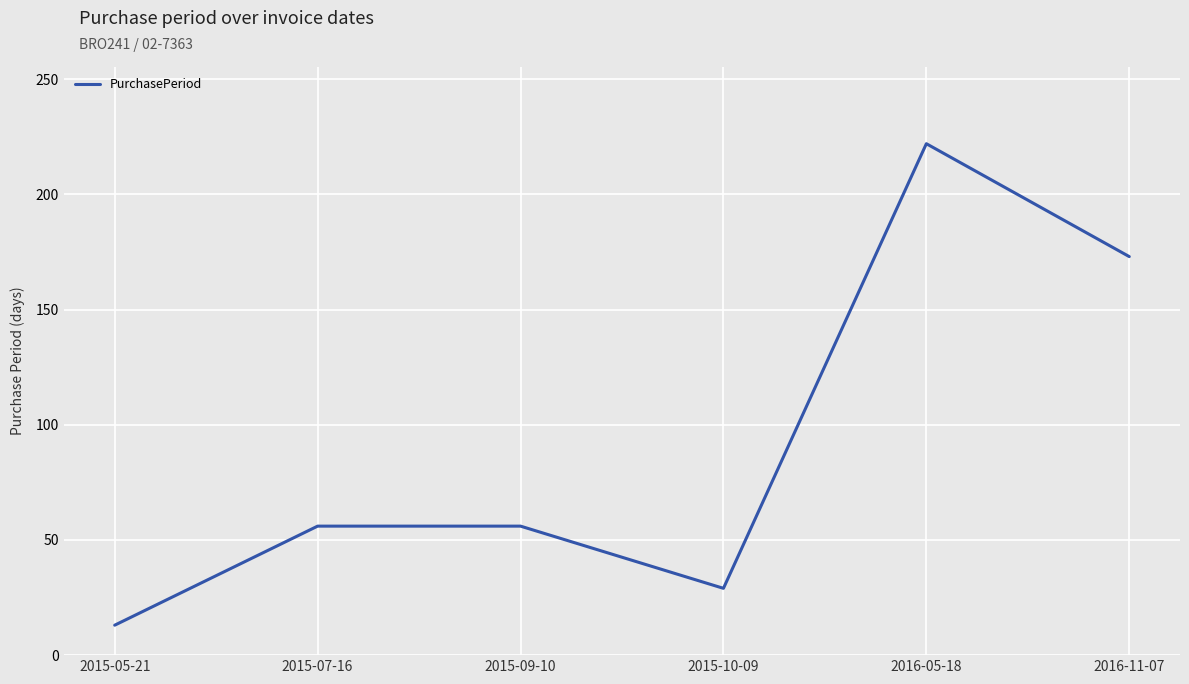

The value at 2015-05-21 is 13. True or false?

True